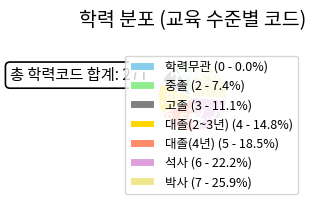

Is it true that 석사 is 8% of the pie?

False